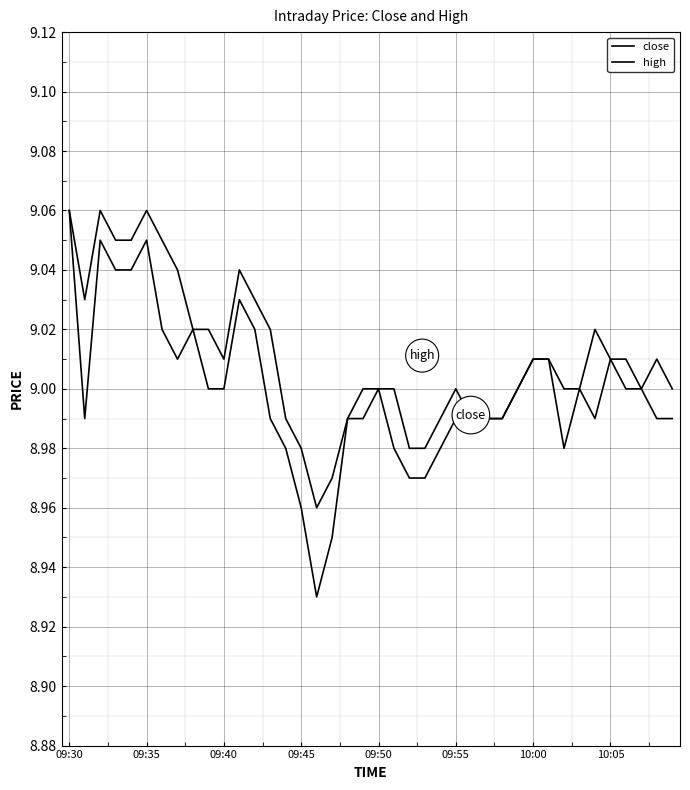

In close, how many points are lower than both neighbors (excluding endpoints)?

5